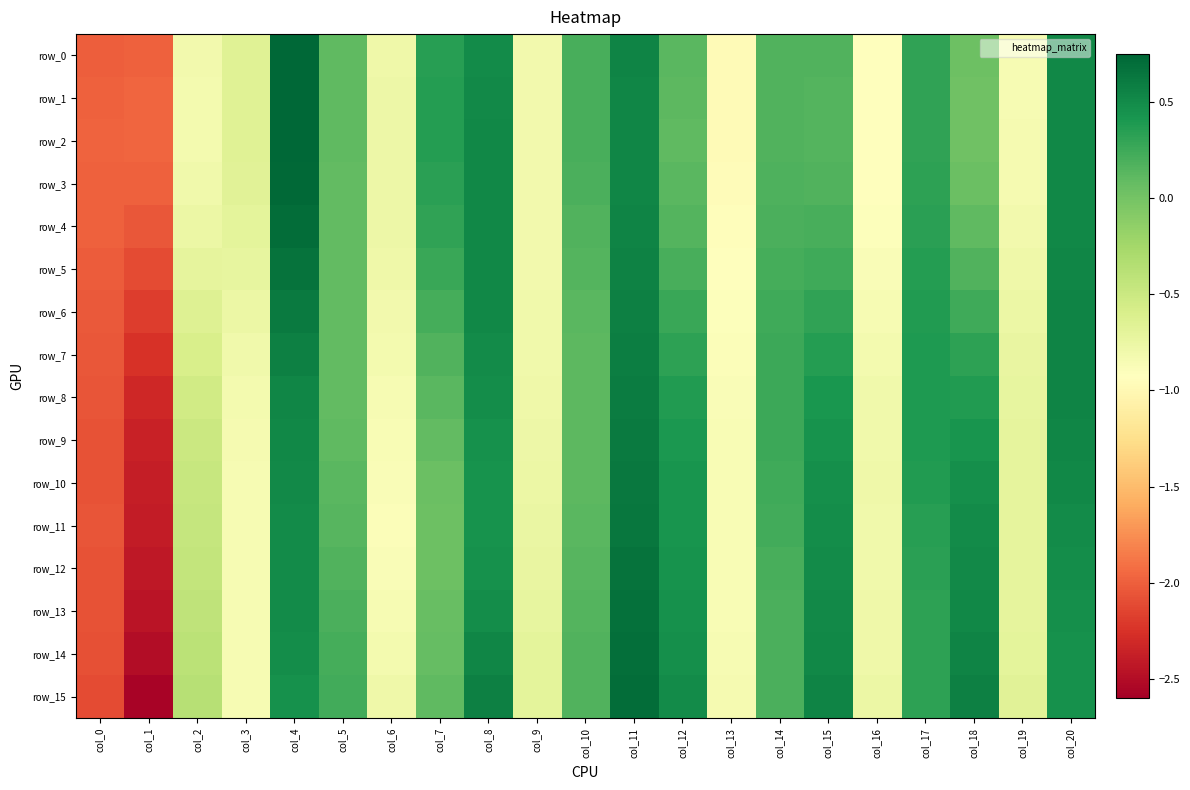

At col_12, list the series in order from smallest to largest.

row_2, row_1, row_3, row_0, row_4, row_5, row_6, row_7, row_8, row_9, row_10, row_11, row_12, row_13, row_14, row_15